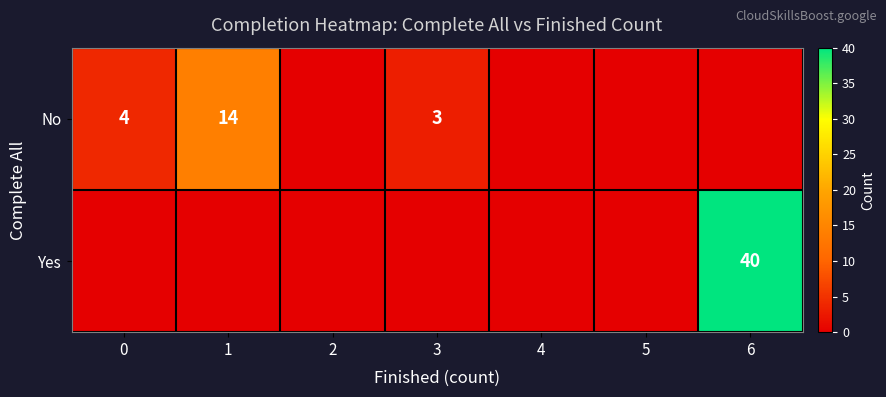

The value of No at 1 is 6. True or false?

False